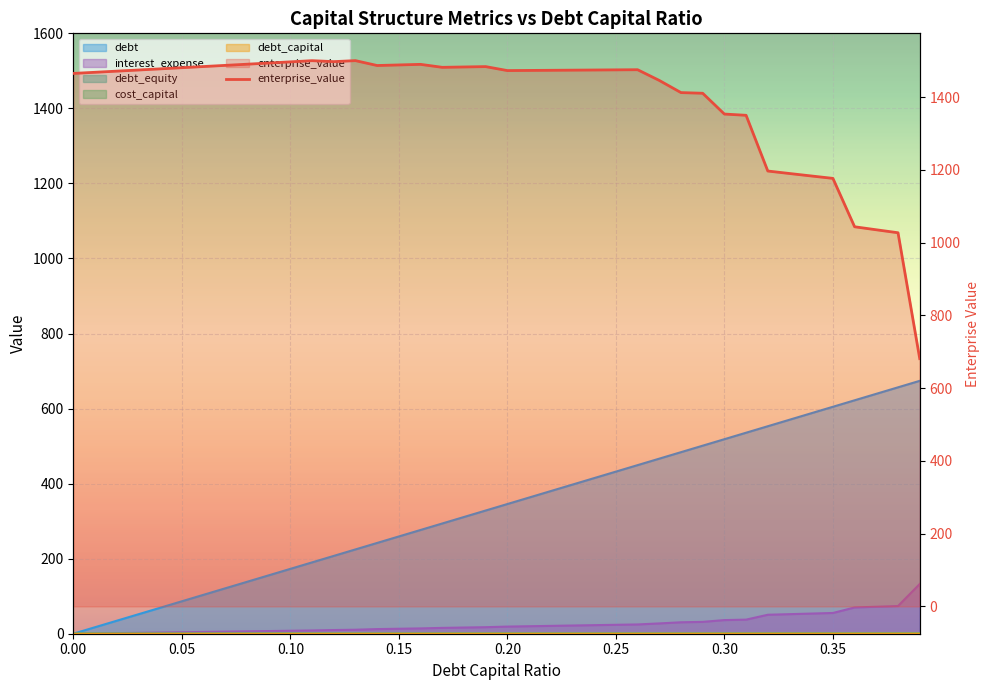

Which series changed the most between 0.19 and 0.27?

debt_capital